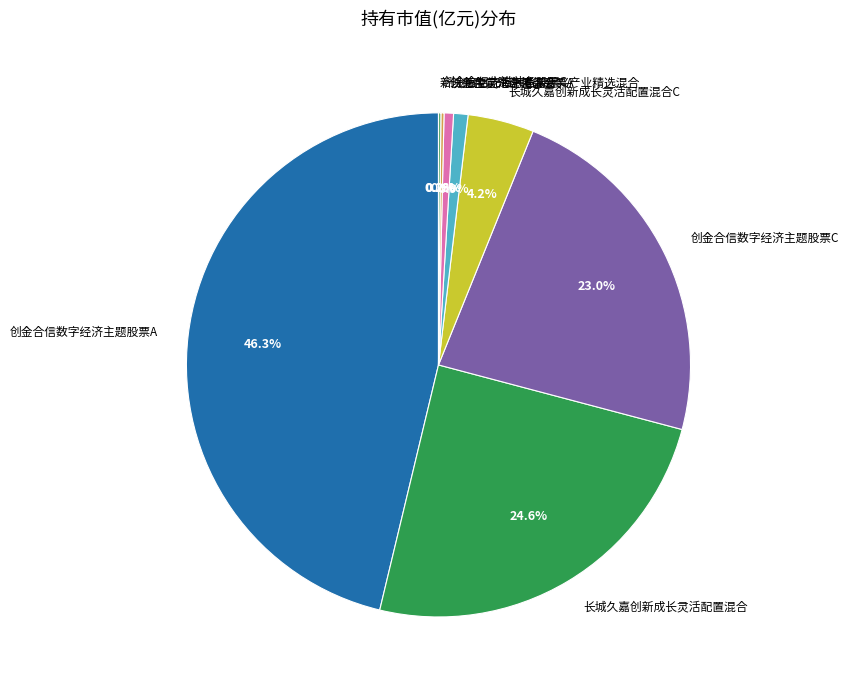

What is the total percentage of 长城久嘉创新成长灵活配置混合 and 创金合信数字经济主题股票A?

70.9%